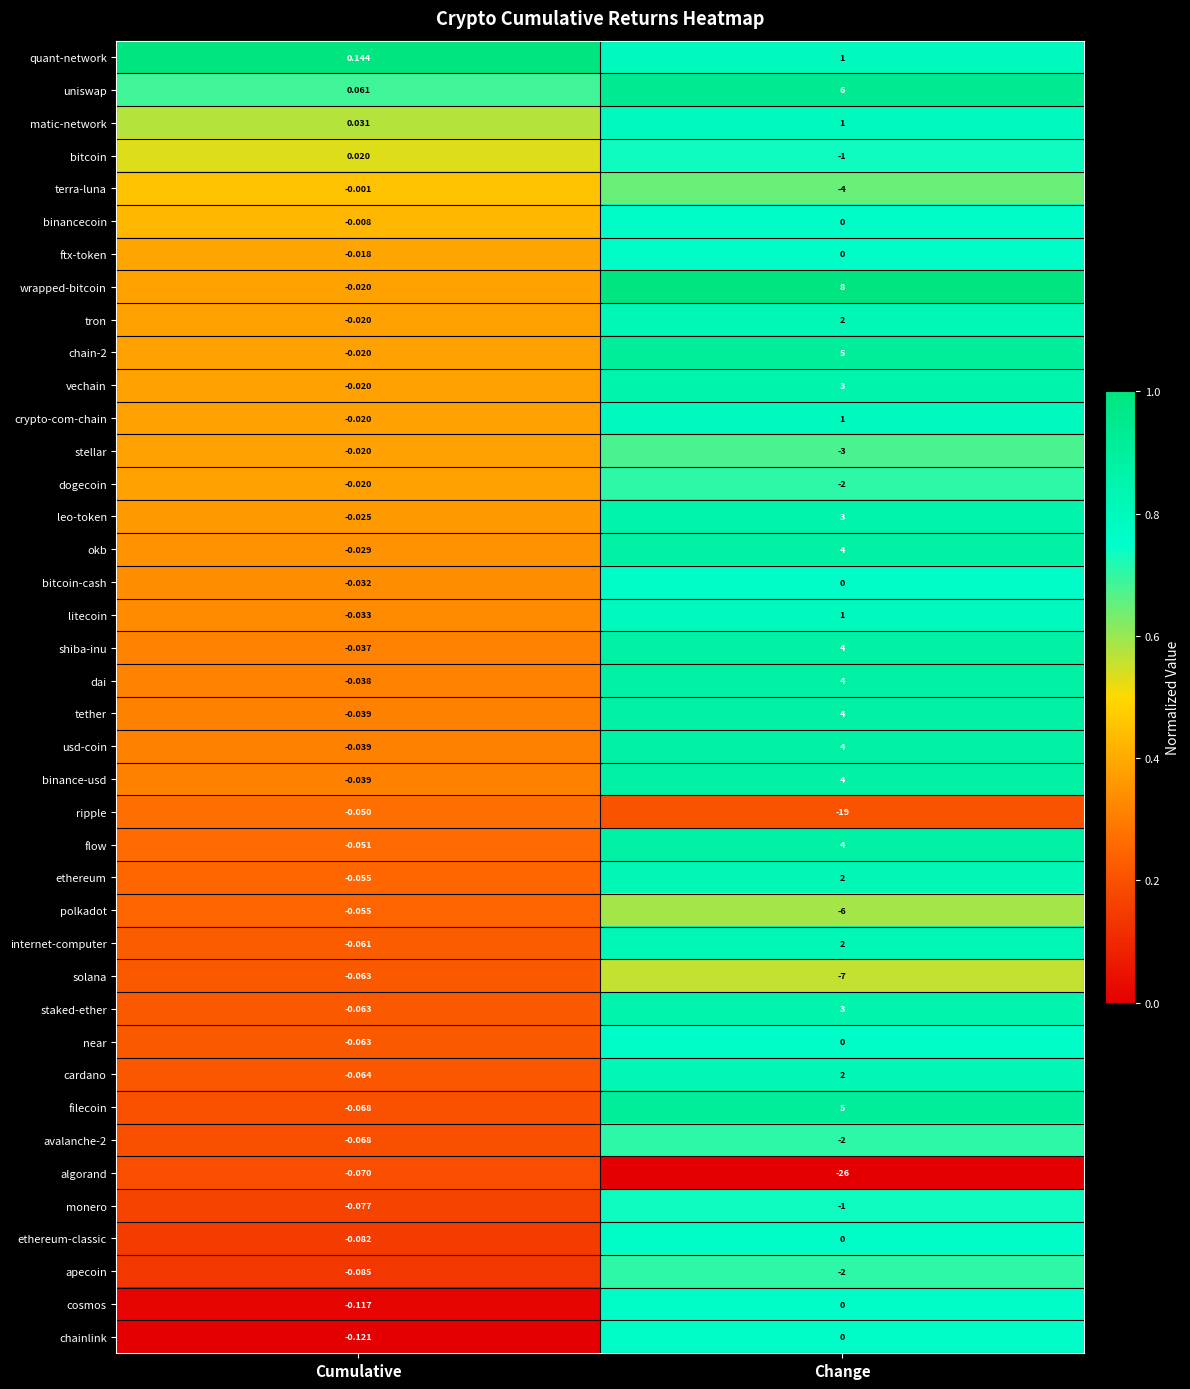

Between Cumulative and Change, which series saw the biggest shift?

algorand